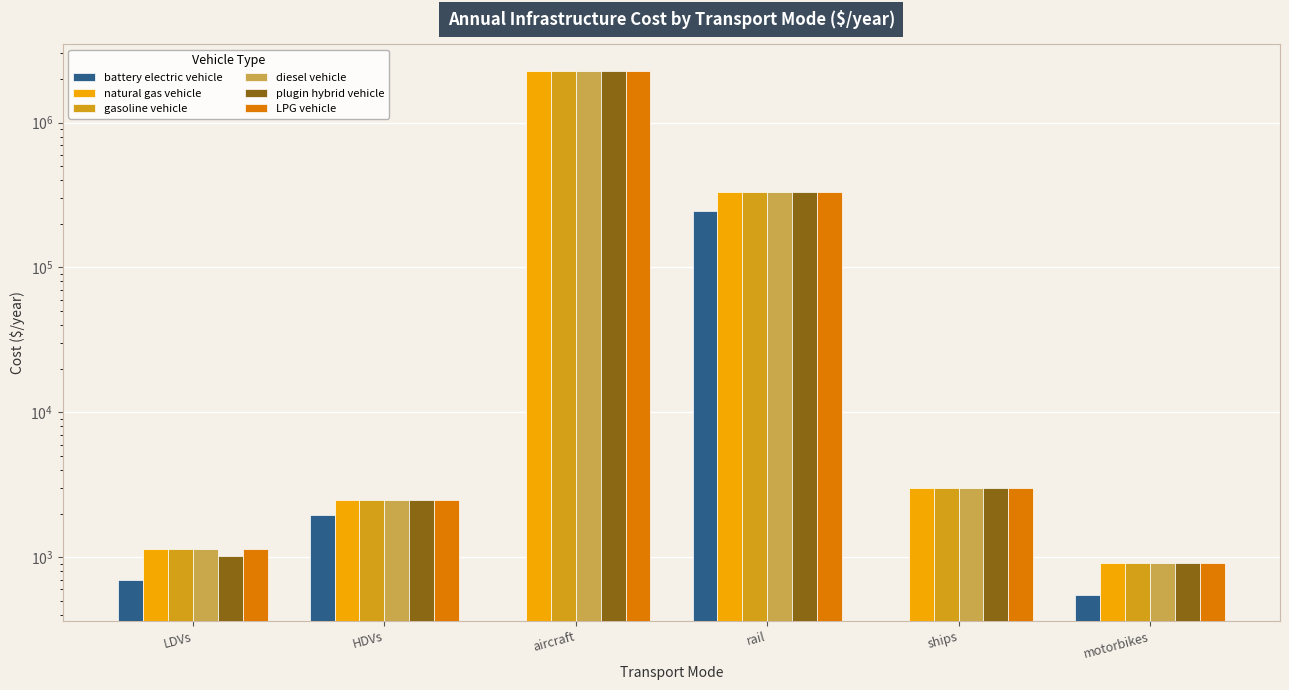

How many groups of bars are there?

6